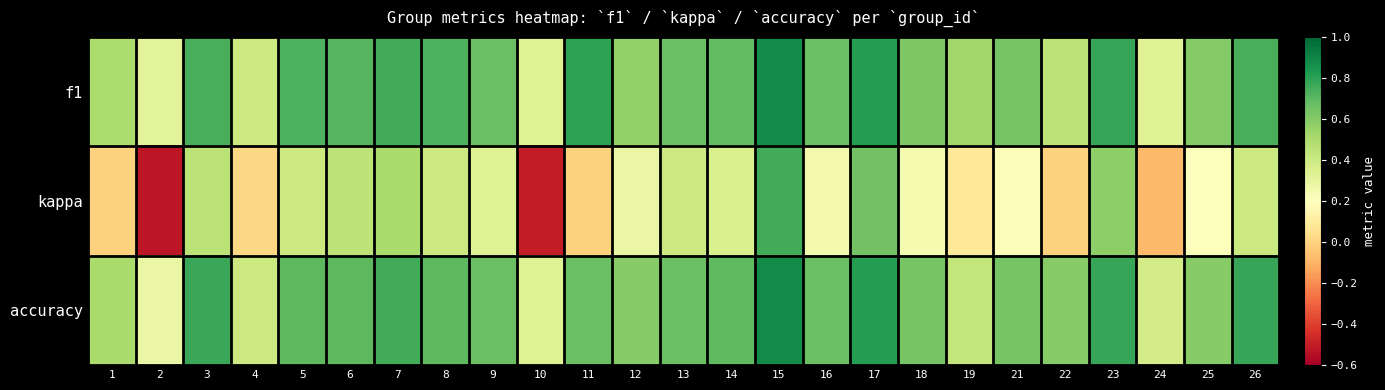

Reading left to right, extract all data points from this chart.

f1: 1=0.5	2=0.3	3=0.7	4=0.4	5=0.7	6=0.7	7=0.8	8=0.7	9=0.7	10=0.3	11=0.8	12=0.6	13=0.7	14=0.7	15=0.9	16=0.7	17=0.8	18=0.6	19=0.5	21=0.6	22=0.5	23=0.8	24=0.3	25=0.6	26=0.7
kappa: 1=0.0	2=-0.5	3=0.5	4=0.0	5=0.4	6=0.4	7=0.5	8=0.4	9=0.3	10=-0.5	11=0.0	12=0.3	13=0.4	14=0.4	15=0.8	16=0.2	17=0.6	18=0.2	19=0.1	21=0.2	22=0.0	23=0.6	24=-0.1	25=0.2	26=0.4
accuracy: 1=0.5	2=0.3	3=0.8	4=0.4	5=0.7	6=0.7	7=0.8	8=0.7	9=0.7	10=0.3	11=0.7	12=0.6	13=0.7	14=0.7	15=0.9	16=0.7	17=0.8	18=0.6	19=0.4	21=0.6	22=0.6	23=0.8	24=0.4	25=0.6	26=0.8